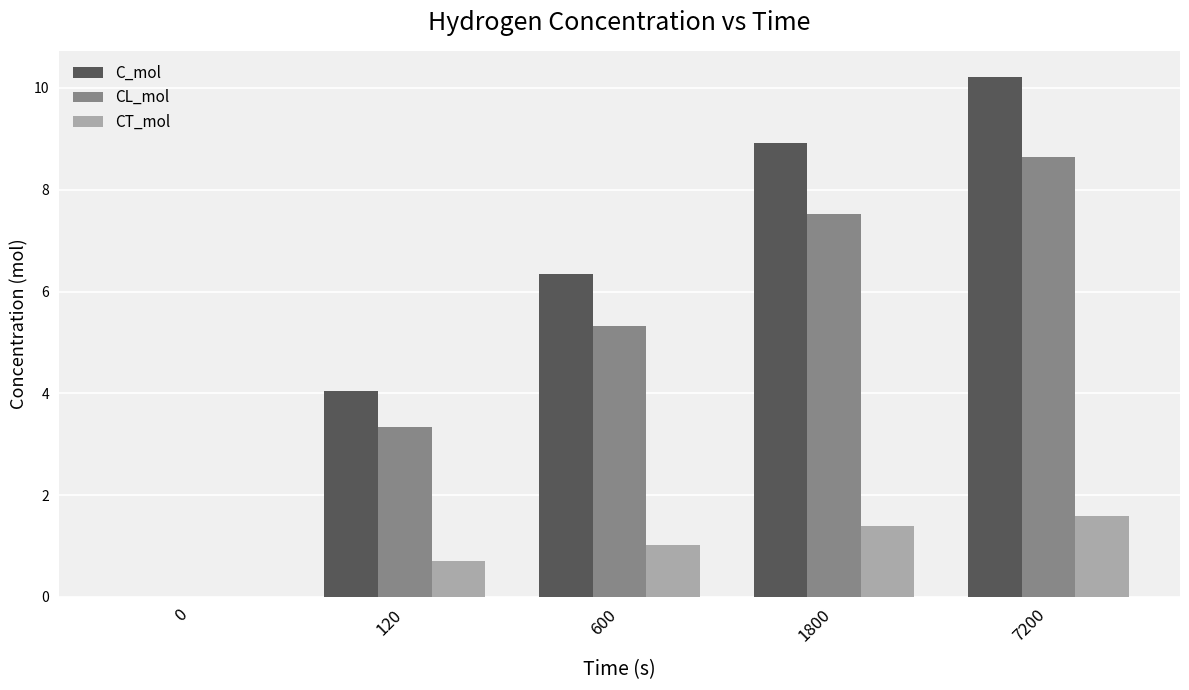

How many groups of bars are there?

5